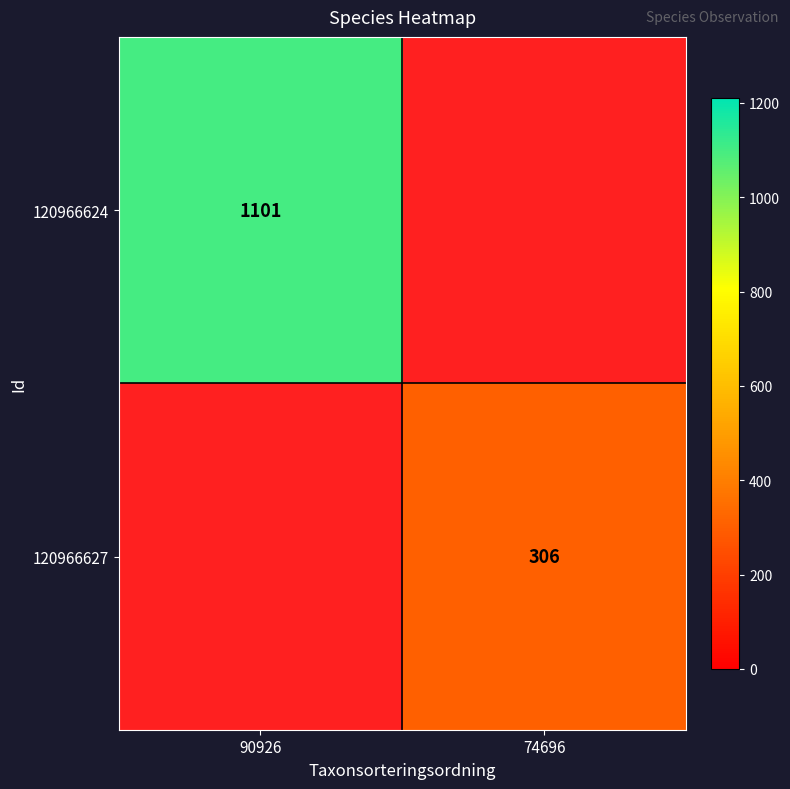

True or false: 120966624 has a value of 1663 at 90926.

False